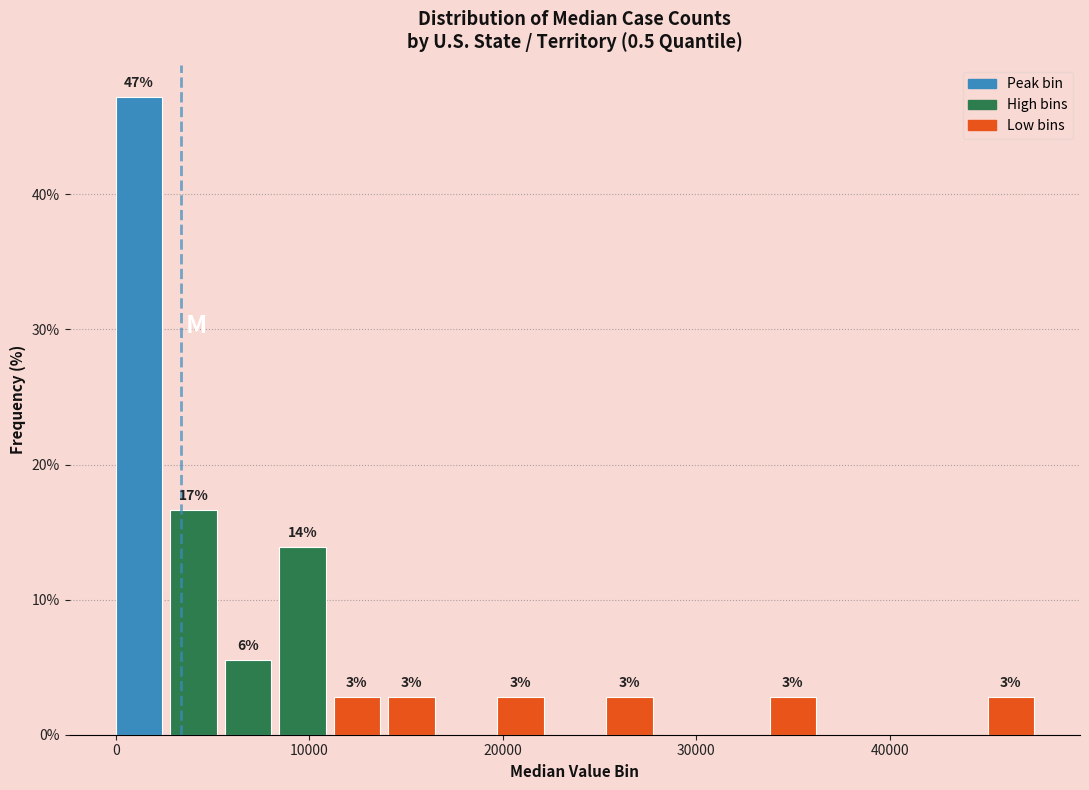

Around what value on the x-axis is the tallest bar? Give the approximate position of its centre, as read against the axis.

1000